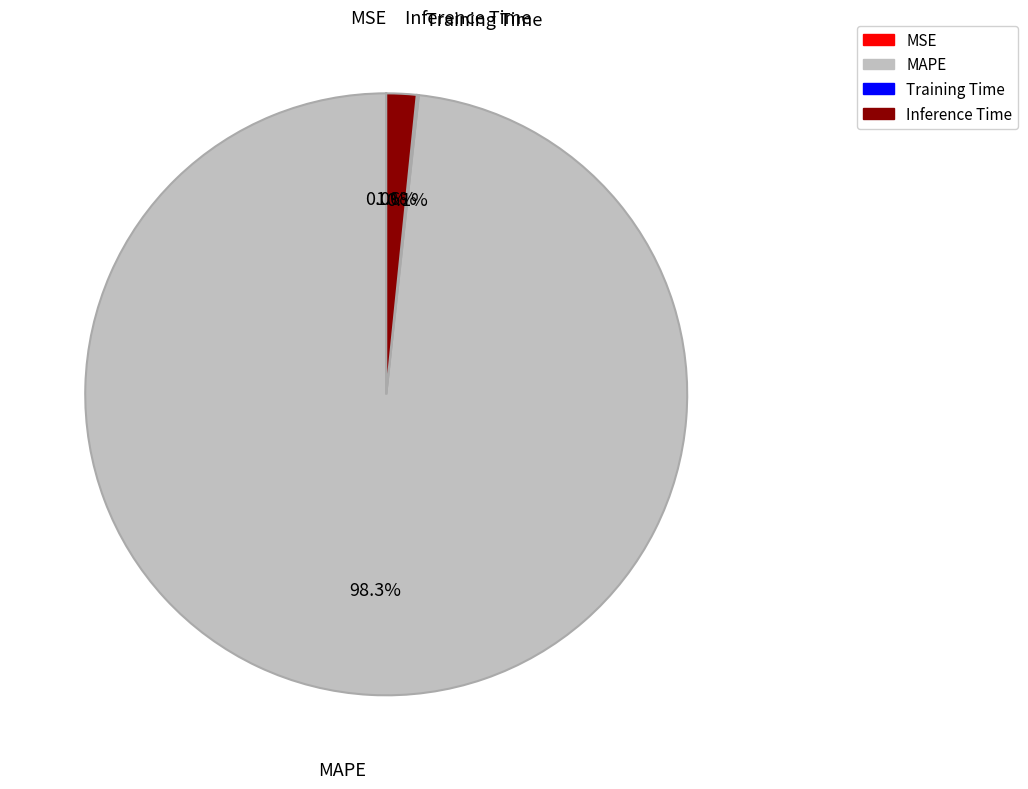

What is the largest slice in the pie chart?

MAPE